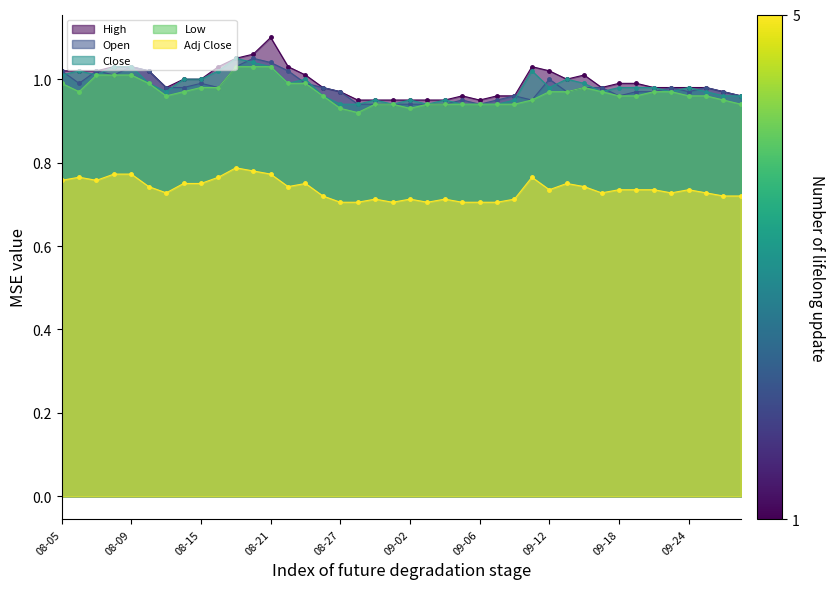

How many lines are shown in the chart?

5